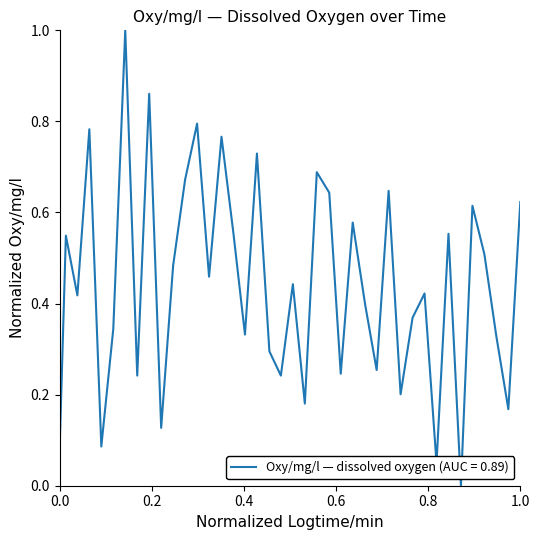

How many lines are shown in the chart?

1